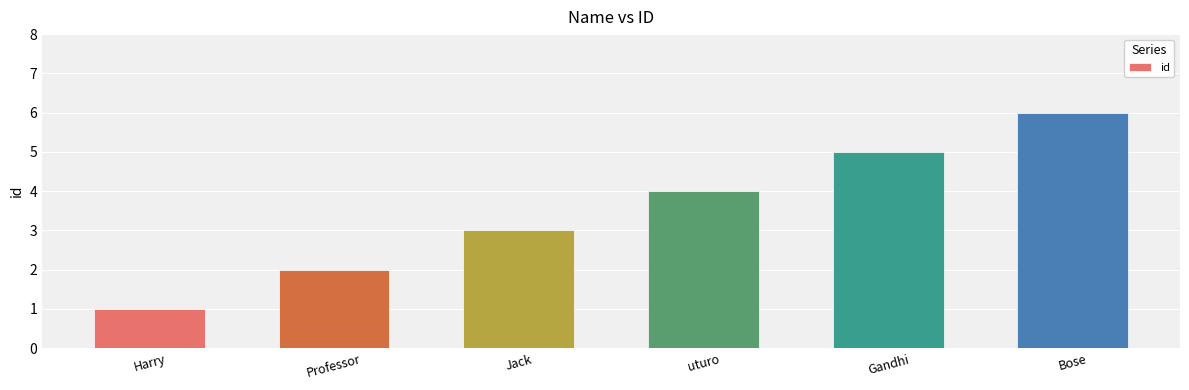

What position from the left is Gandhi?

5